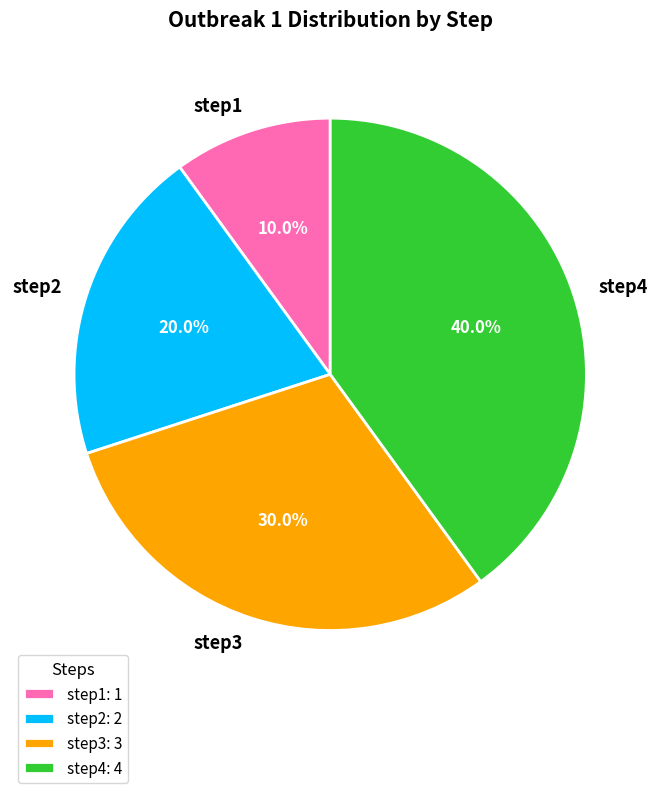

Approximately how many times larger is the value at step4 compared to step1?

4.0